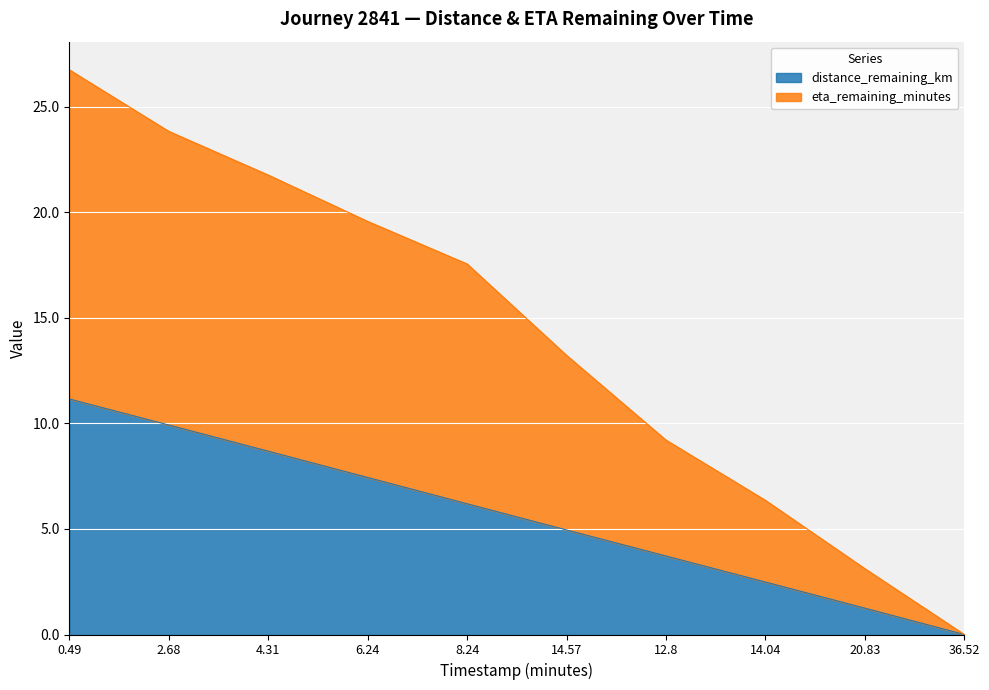

How many categories are shown in the chart?

10